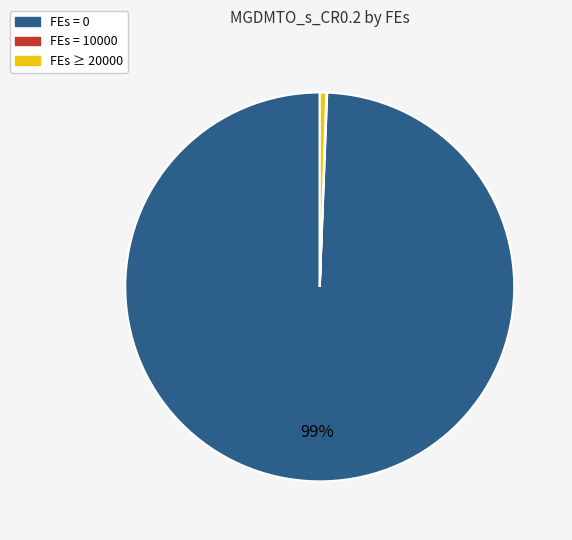

To the nearest percent, what is the difference between the largest and smallest slice percentages?

99%